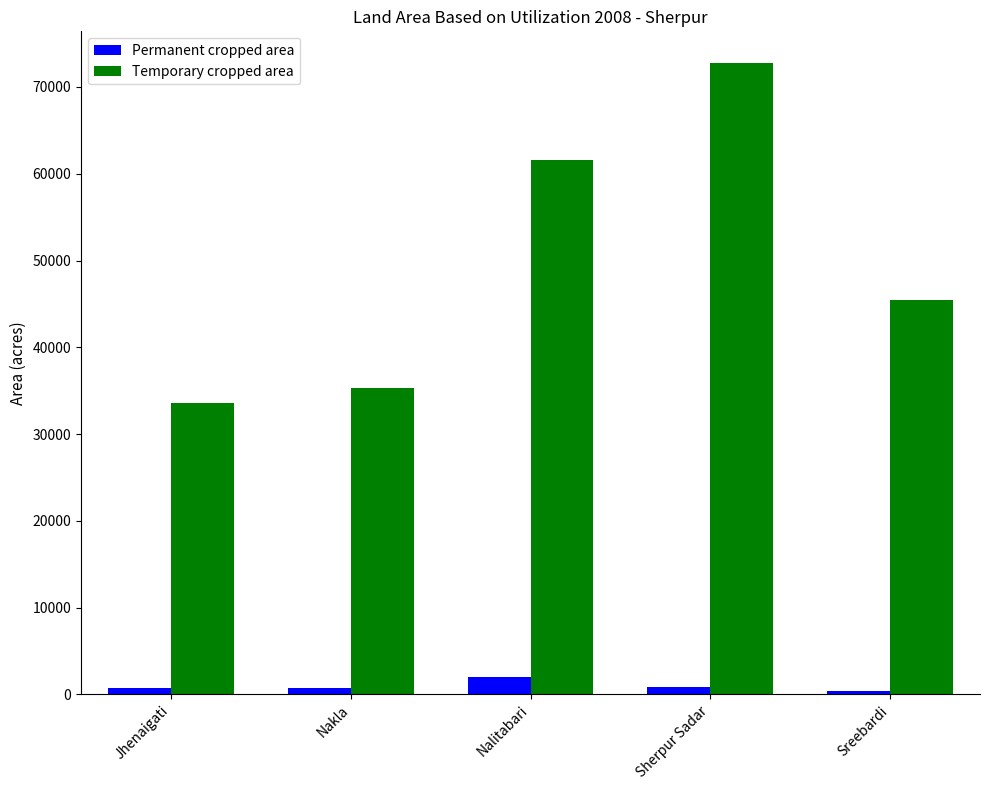

How many bars are there in total?

10